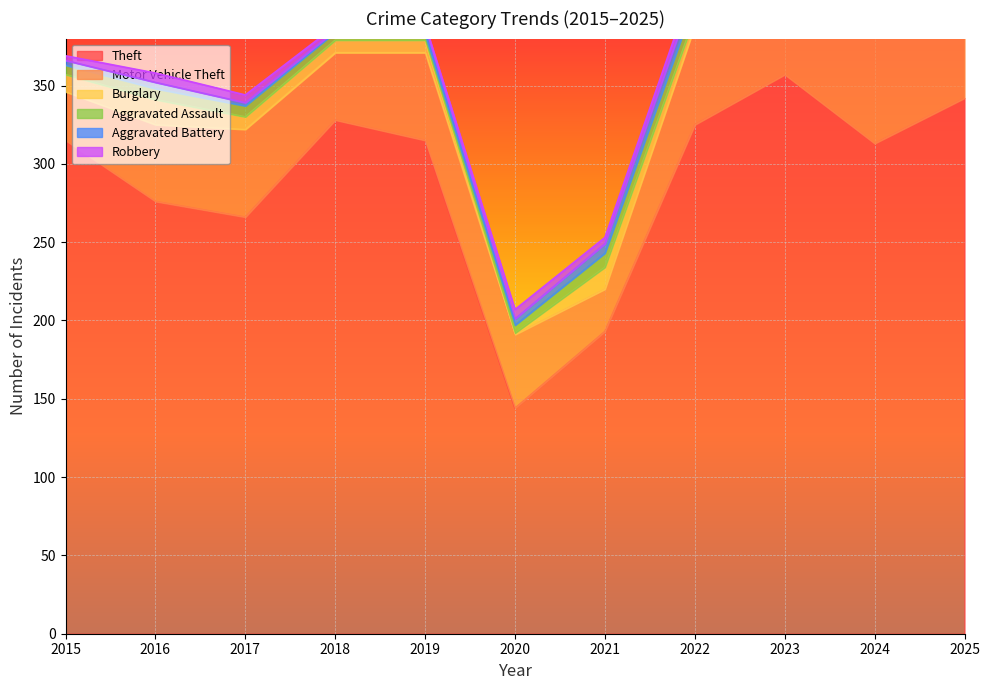

What is the minimum value for Aggravated Battery?

1